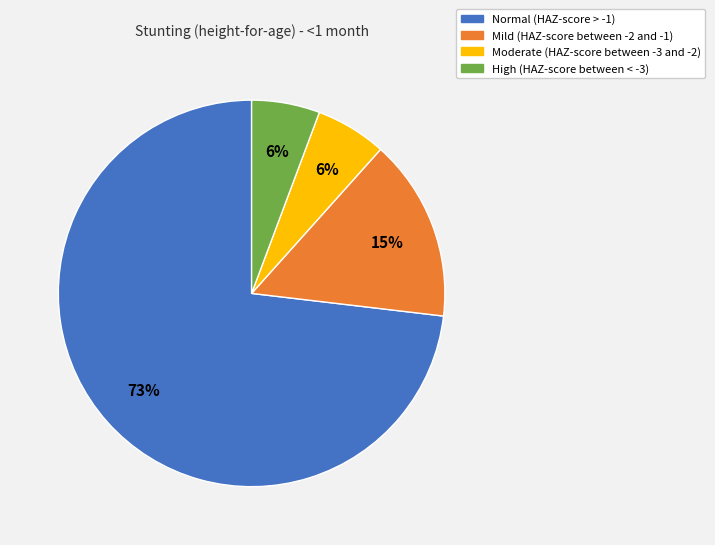

Between Normal (HAZ-score > -1) and High (HAZ-score between < -3), which is larger?

Normal (HAZ-score > -1)